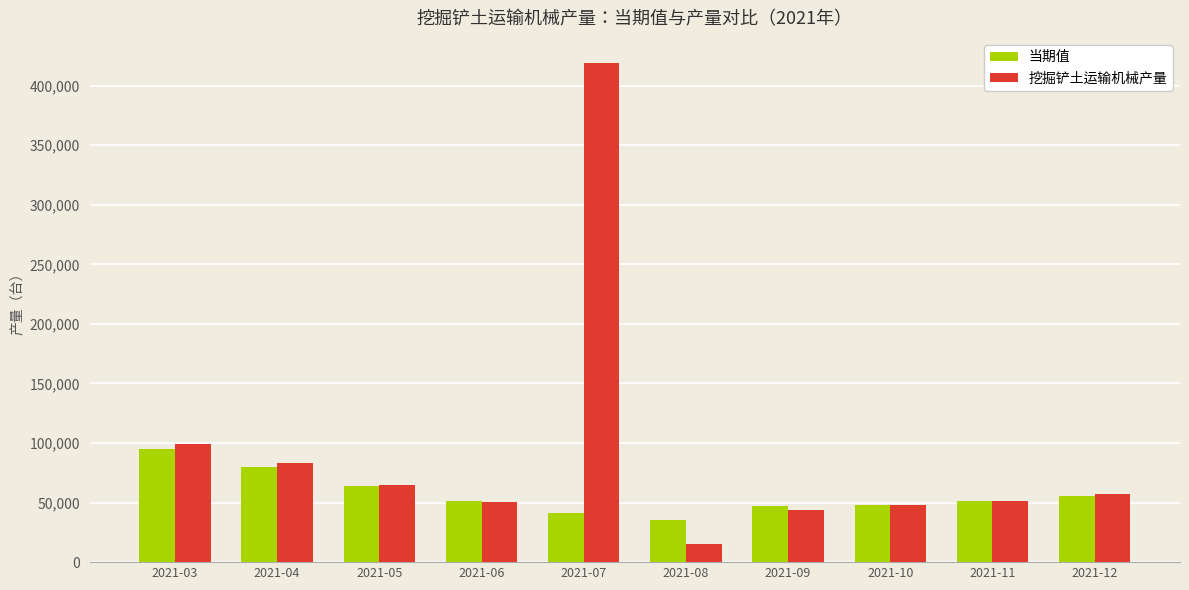

What is the sum of the 挖掘铲土运输机械产量 values at 2021-04 and 2021-09?

126512